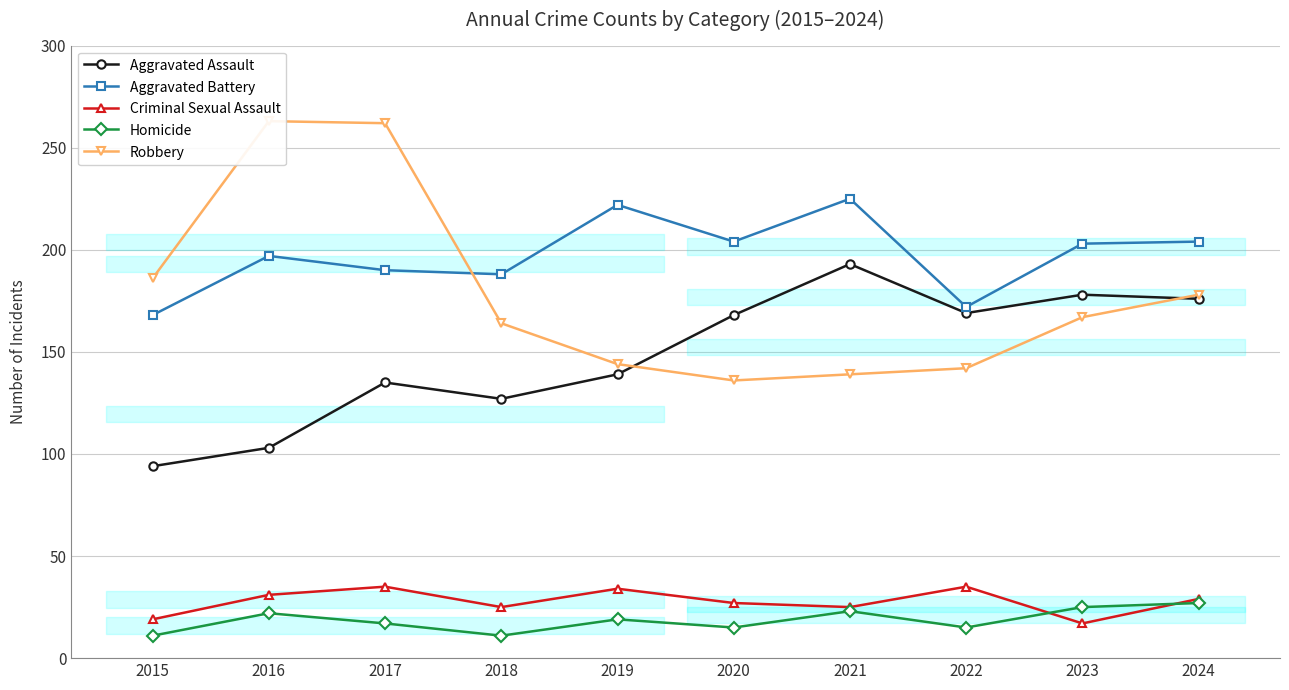

Rank the series by their maximum value, from highest to lowest.

Robbery, Aggravated Battery, Aggravated Assault, Criminal Sexual Assault, Homicide